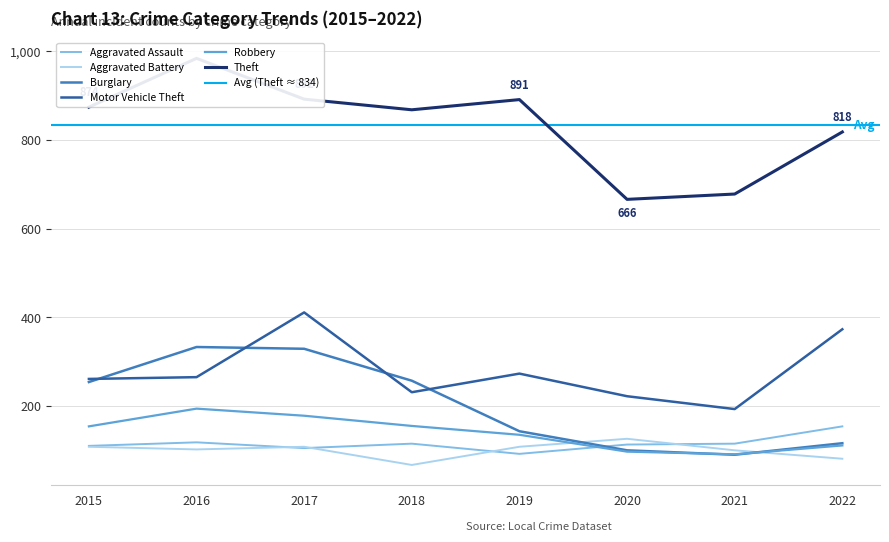

What is the smallest value displayed?

67